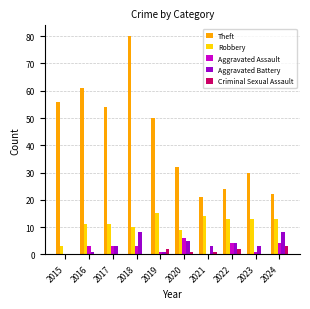

Between 2017 and 2024, which series saw the biggest shift?

Theft